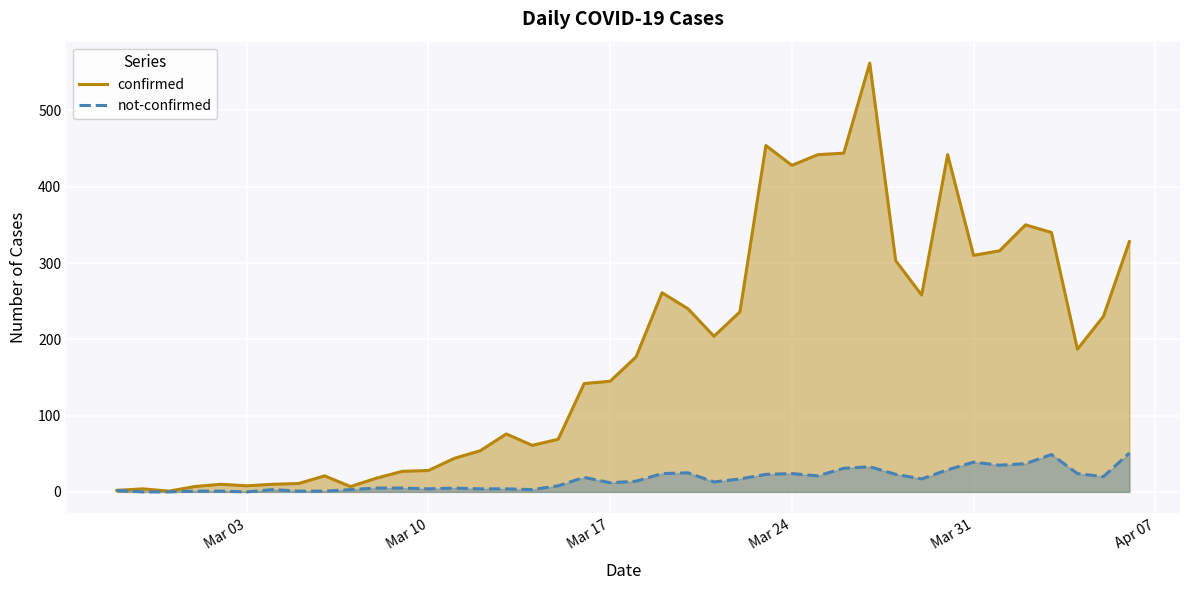

Does the chart display data point markers on the line(s)?

No